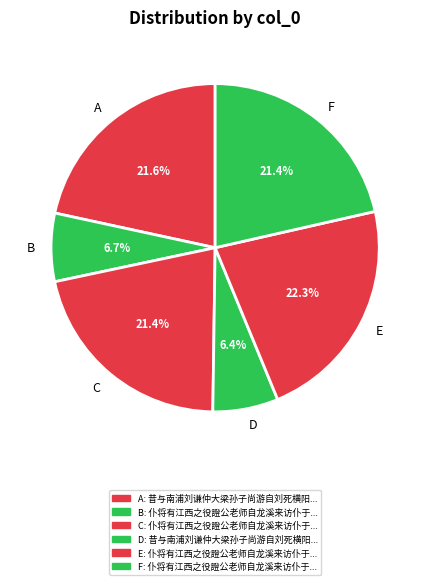

What is the largest slice in the pie chart?

E